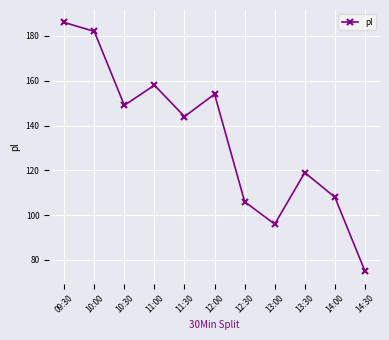

What is the change in value from 14:00 to 14:30?

-33